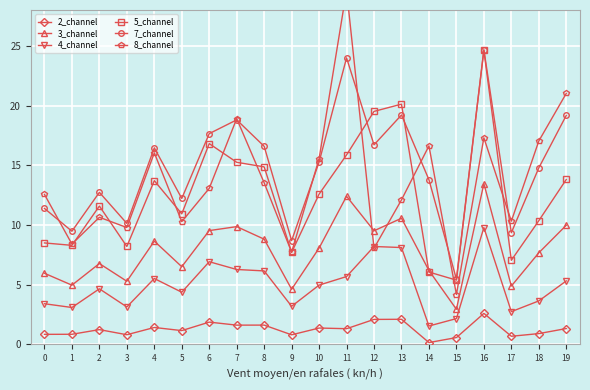

Is it true that 8_channel equals 29.8 at 14?

False